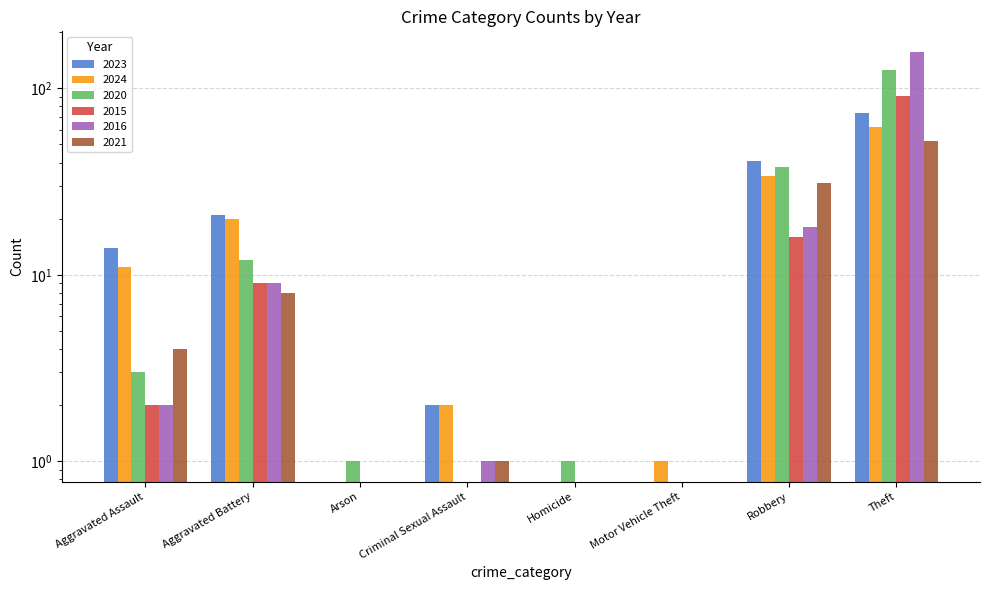

Is it true that 2021 equals 0 at Motor Vehicle Theft?

True